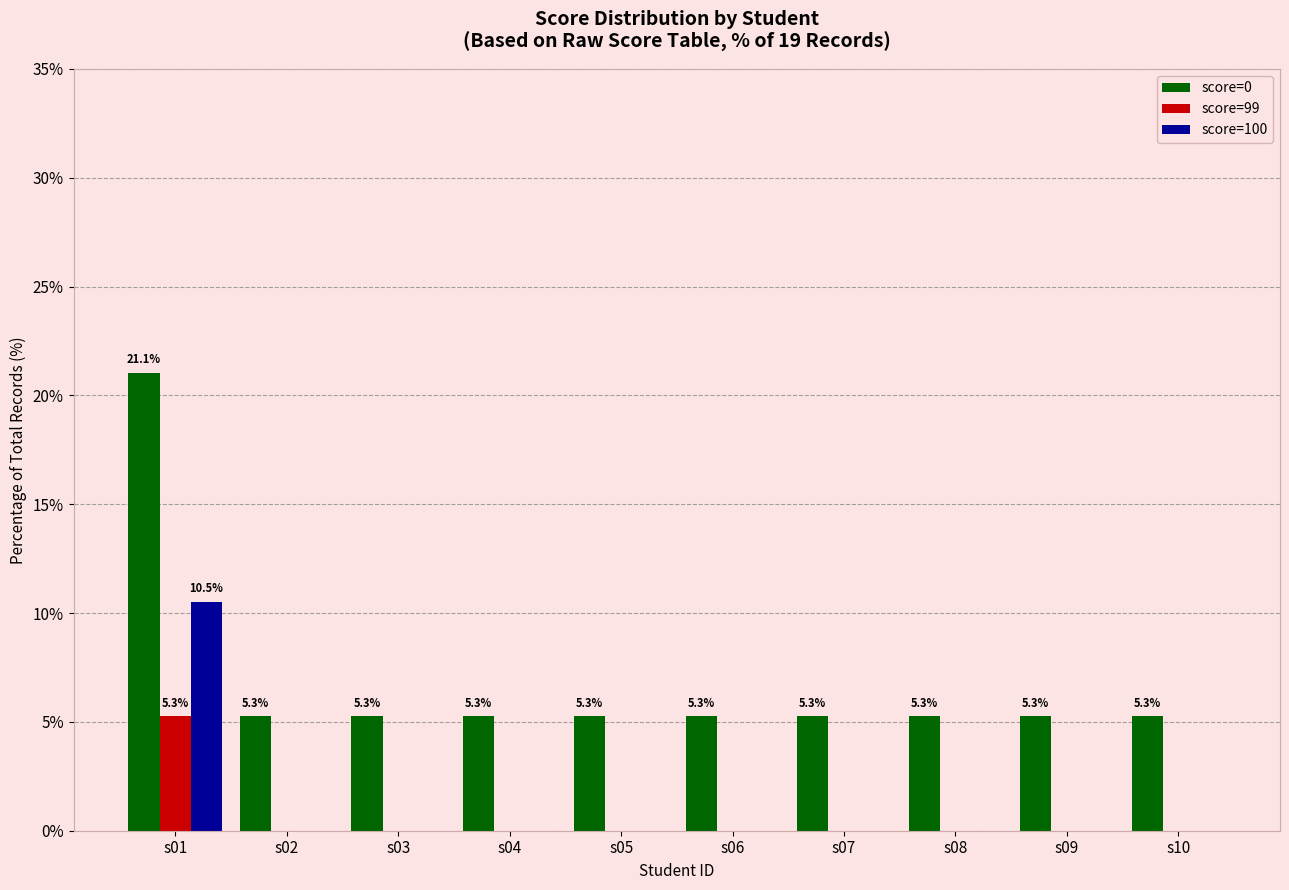

What is the sum of the score=0 values at s10 and s08?

10.5